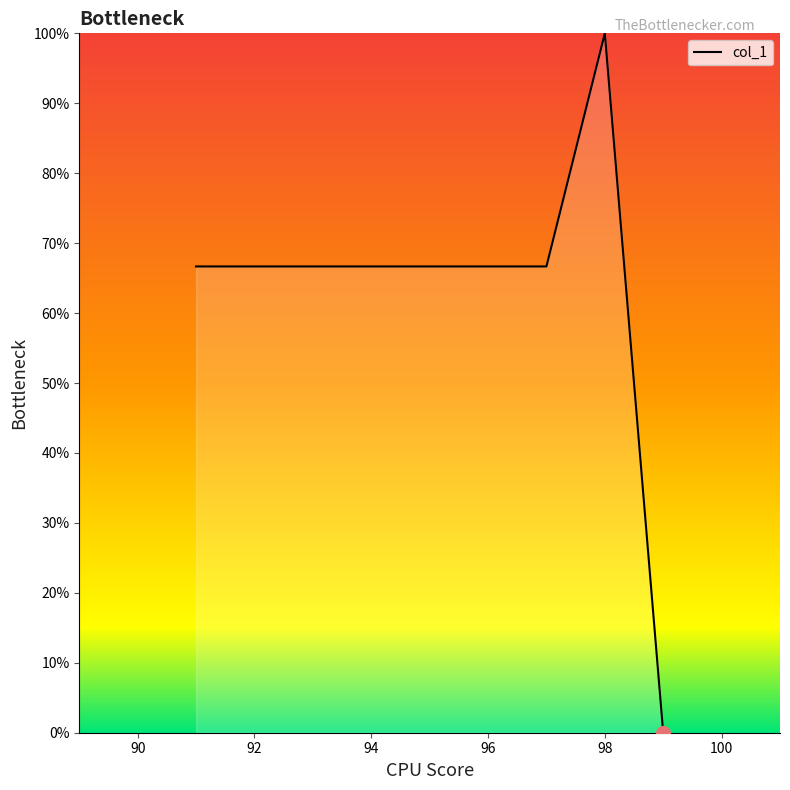

Reading left to right, what are all the values shown in this chart?

66.7	66.7	66.7	66.7	66.7	66.7	66.7	100.0	0.0